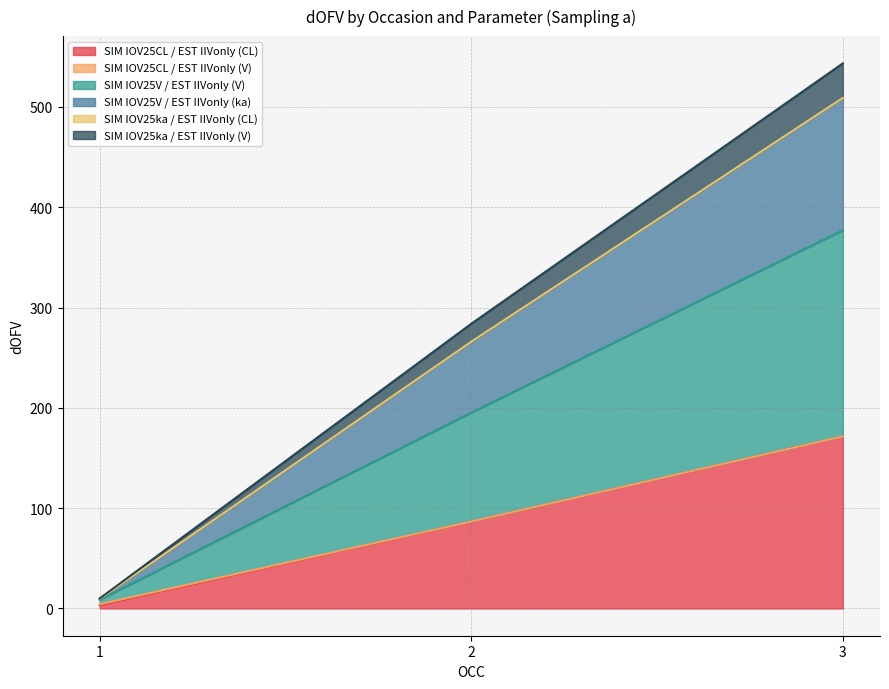

How many categories are shown in the chart?

3